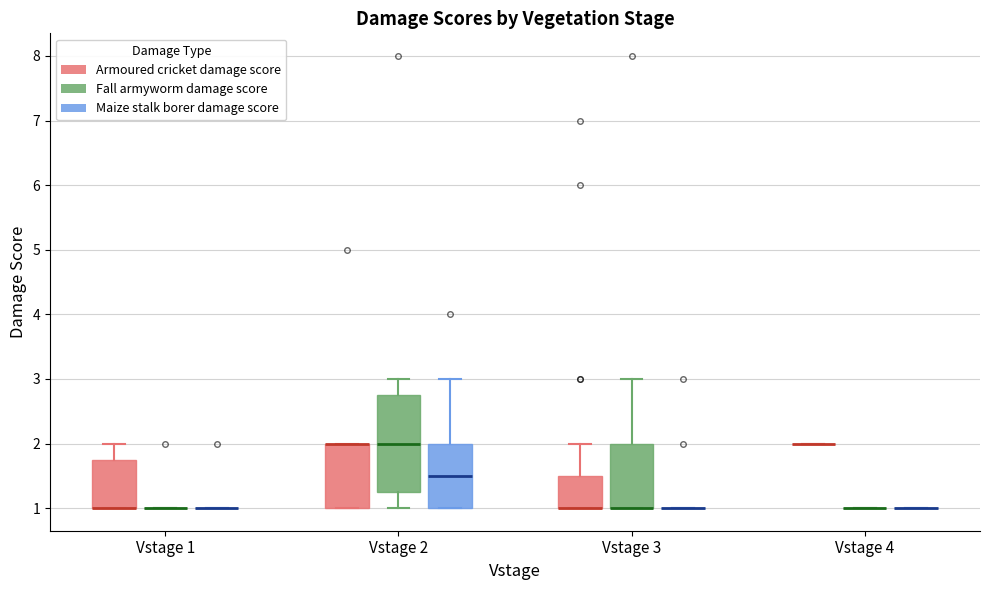

Which box is the tallest, from its lower edge to its upper edge?

Vstage 2 (Fall armyworm damage score)